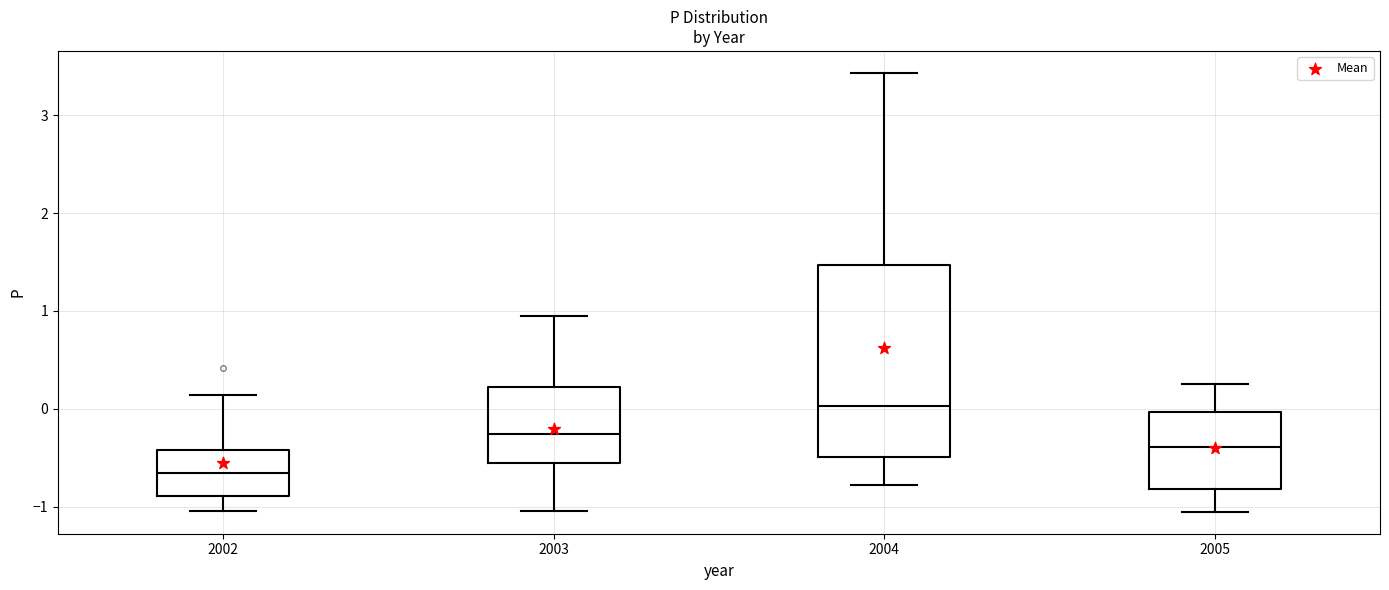

Which box's median line is the lowest?

2002